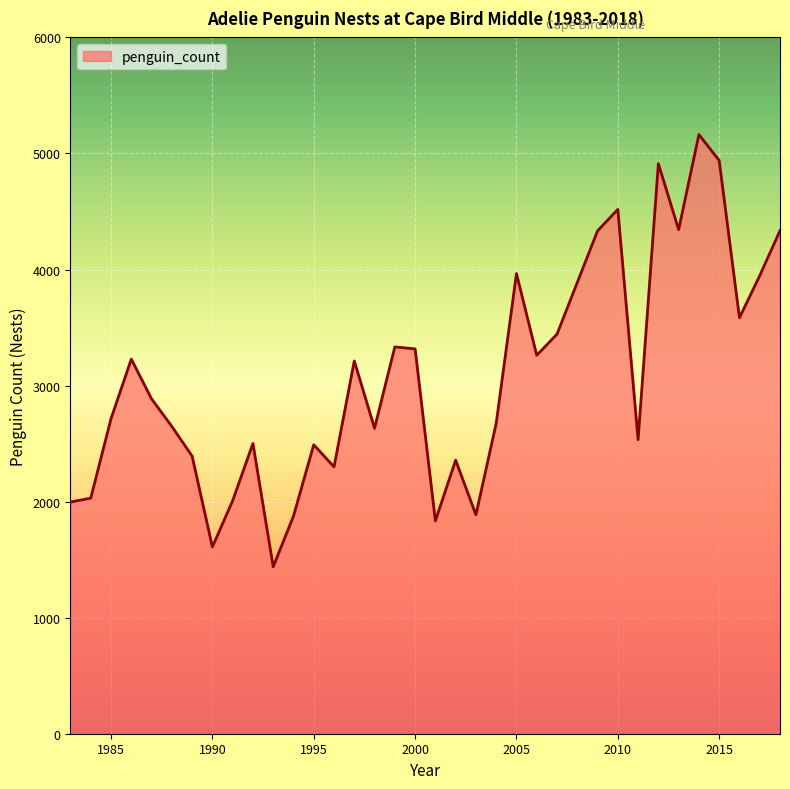

What is the smallest value displayed?

1438.0